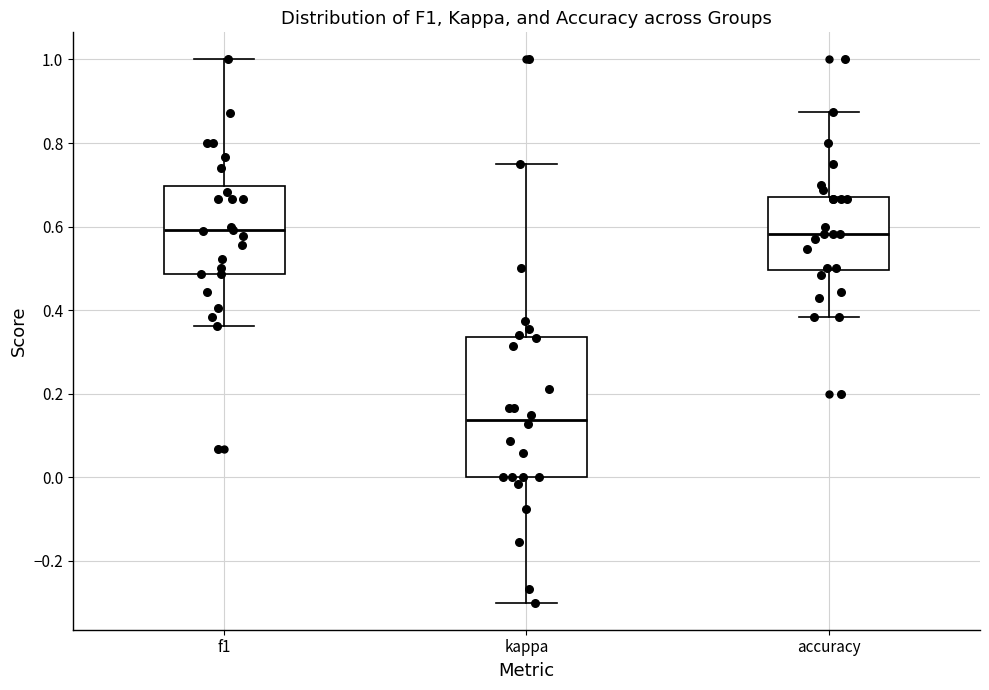

Where does the upper whisker of the box for kappa end on the y-axis? The values are not printed on the chart, so give them approximately, as read against the axis.

0.76